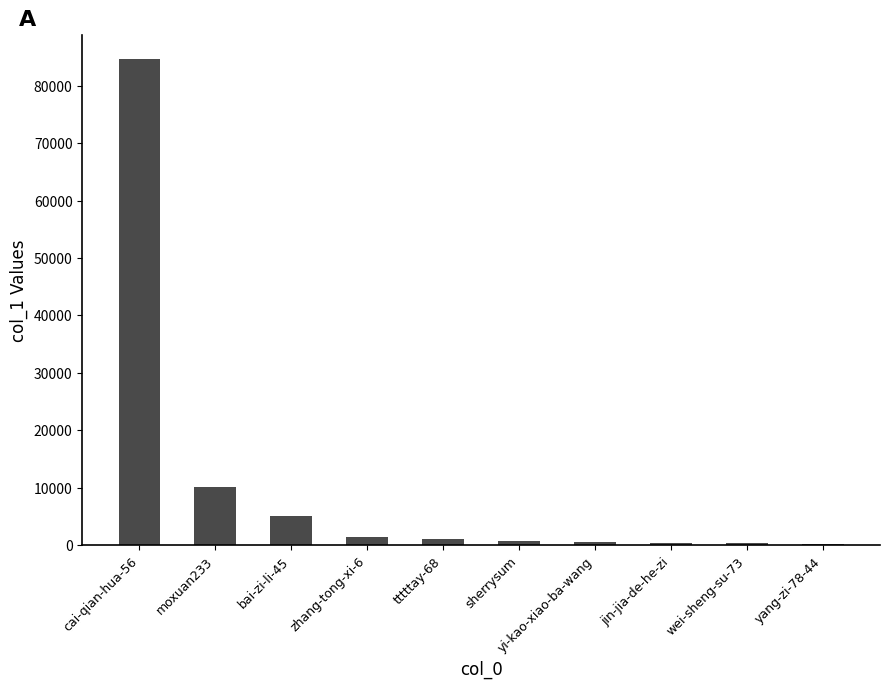

Where is the data nearest to the value 42394?

moxuan233